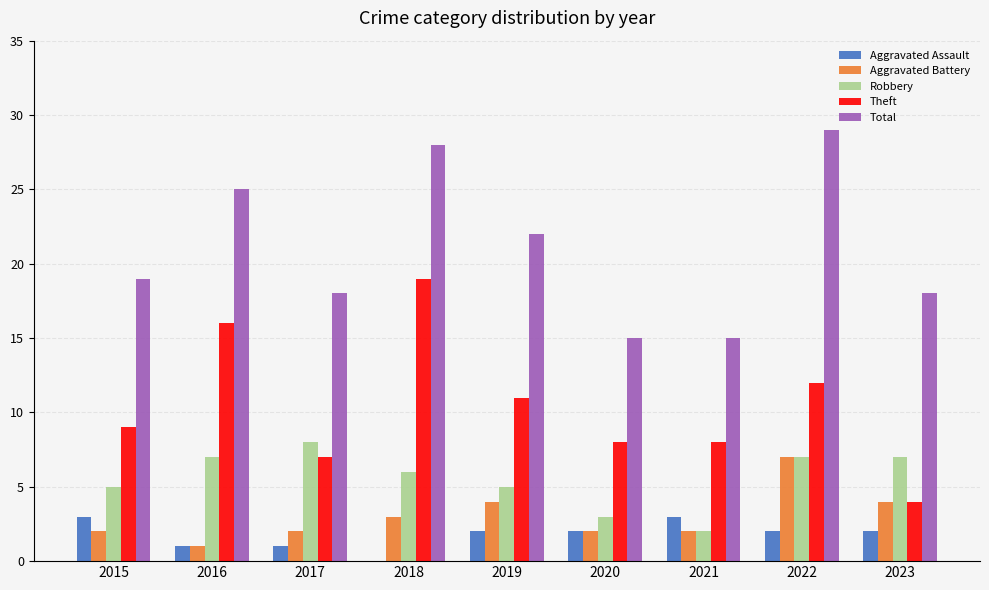

Which series changed the most between 2015 and 2020?

Total